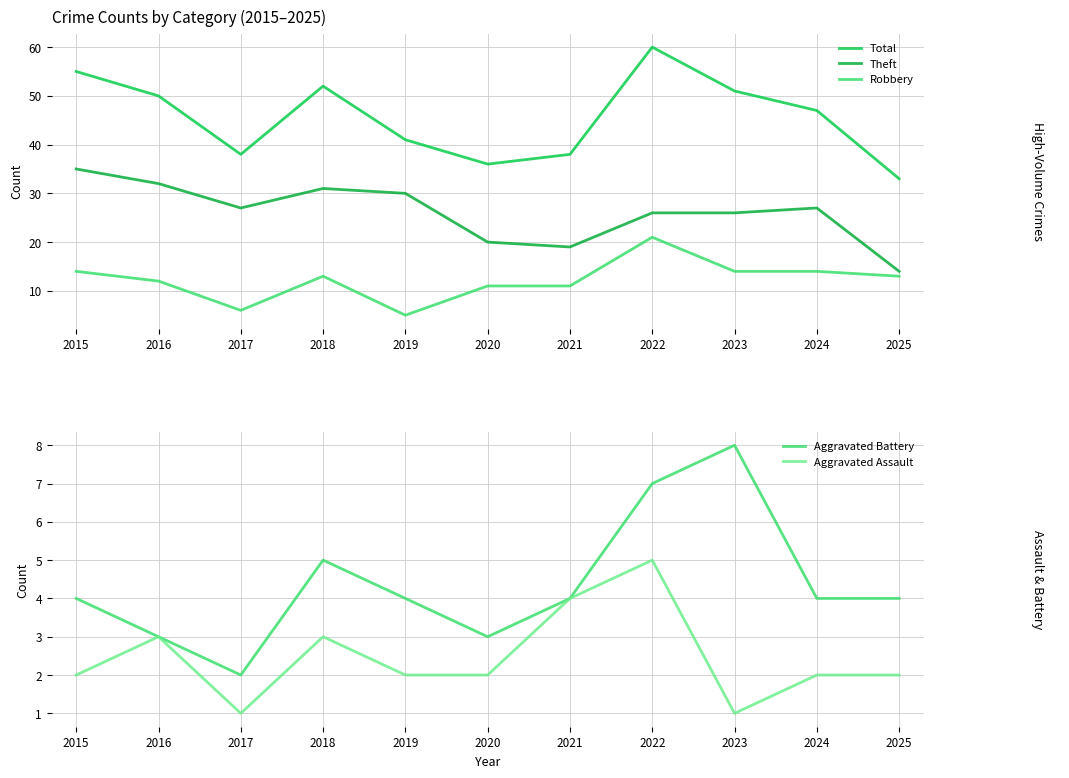

Reading left to right, transcribe all the data shown in this chart.

Total: 2015=55	2016=50	2017=38	2018=52	2019=41	2020=36	2021=38	2022=60	2023=51	2024=47	2025=33
Theft: 2015=35	2016=32	2017=27	2018=31	2019=30	2020=20	2021=19	2022=26	2023=26	2024=27	2025=14
Robbery: 2015=14	2016=12	2017=6	2018=13	2019=5	2020=11	2021=11	2022=21	2023=14	2024=14	2025=13
Aggravated Battery: 2015=4	2016=3	2017=2	2018=5	2019=4	2020=3	2021=4	2022=7	2023=8	2024=4	2025=4
Aggravated Assault: 2015=2	2016=3	2017=1	2018=3	2019=2	2020=2	2021=4	2022=5	2023=1	2024=2	2025=2